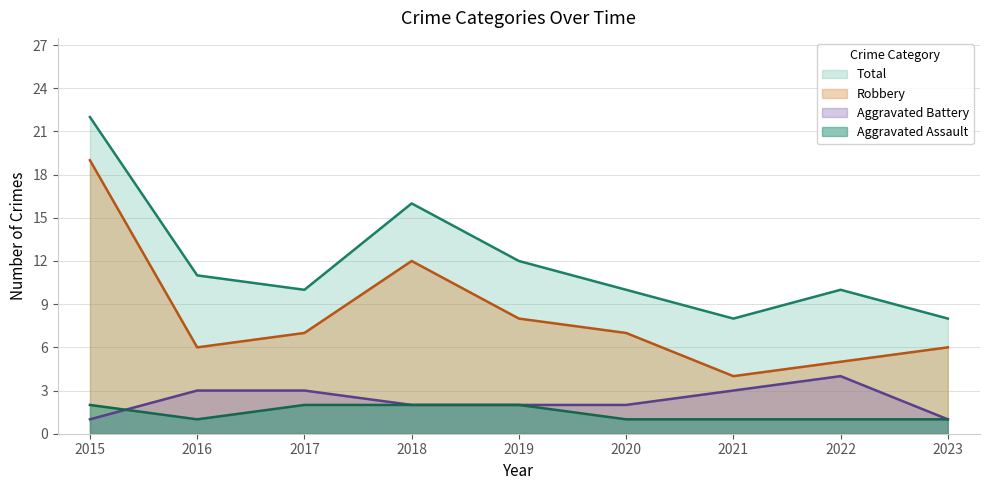

What is the approximate value of Aggravated Assault at 2017?

2